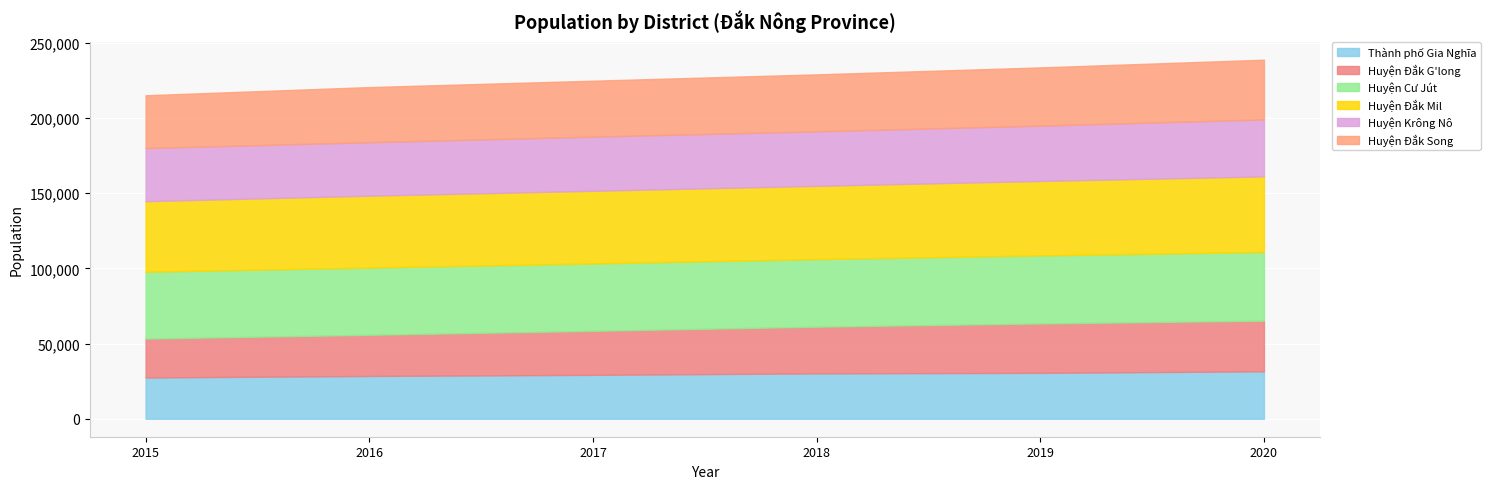

At how many categories does at least one series exceed 41004?

6